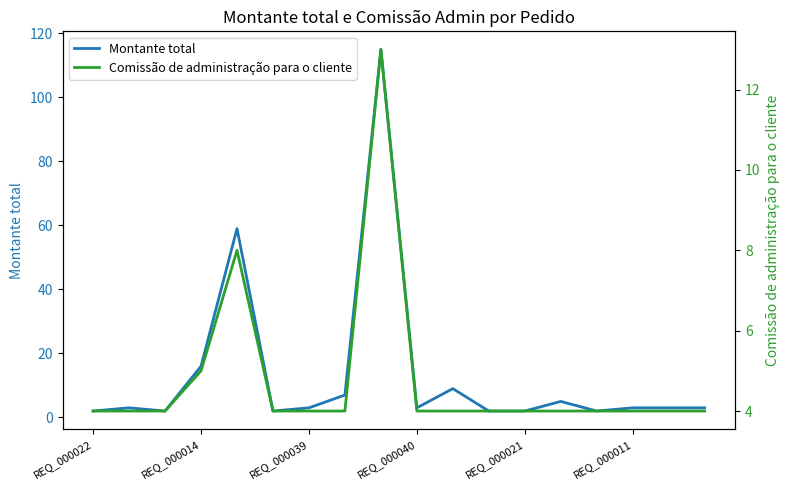

True or false: Comissão de administração para o cliente has more than 0 interior local peaks.

True